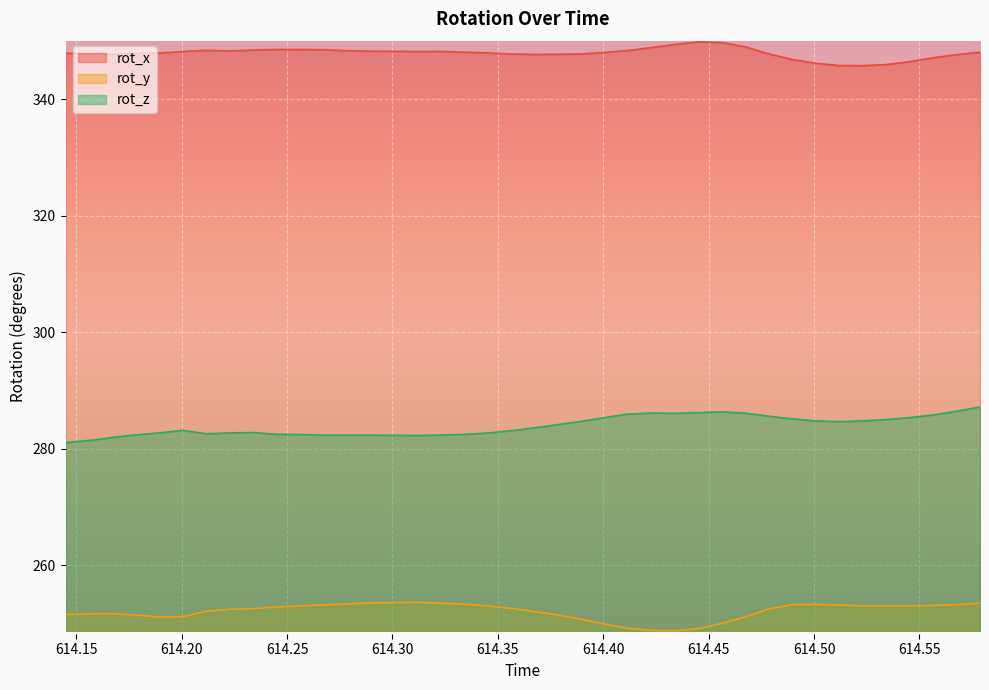

What is the difference between the maximum and minimum values in the rot_z series?

6.1